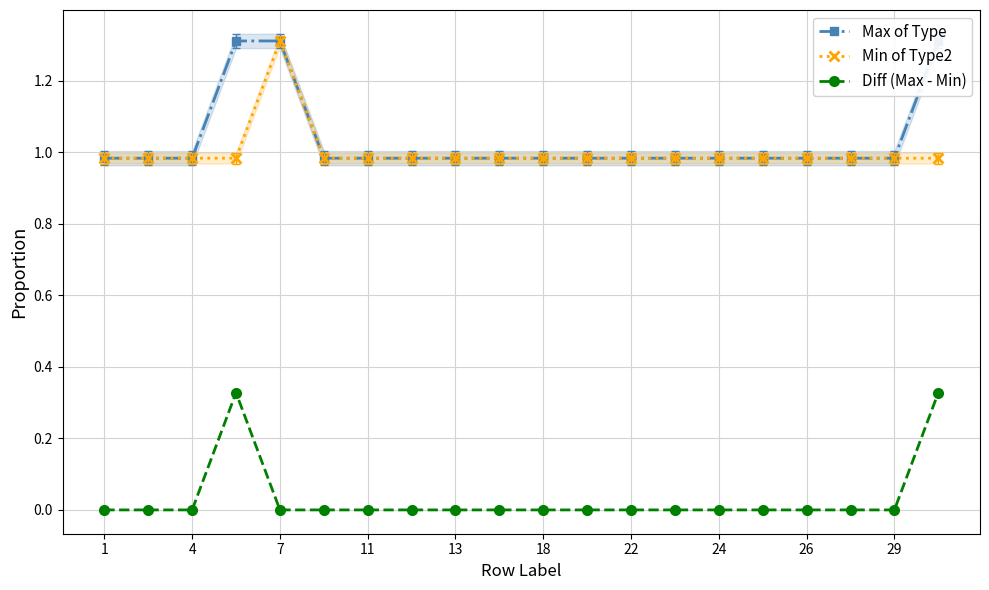

True or false: Diff (Max - Min) has more than 0 interior local peaks.

True